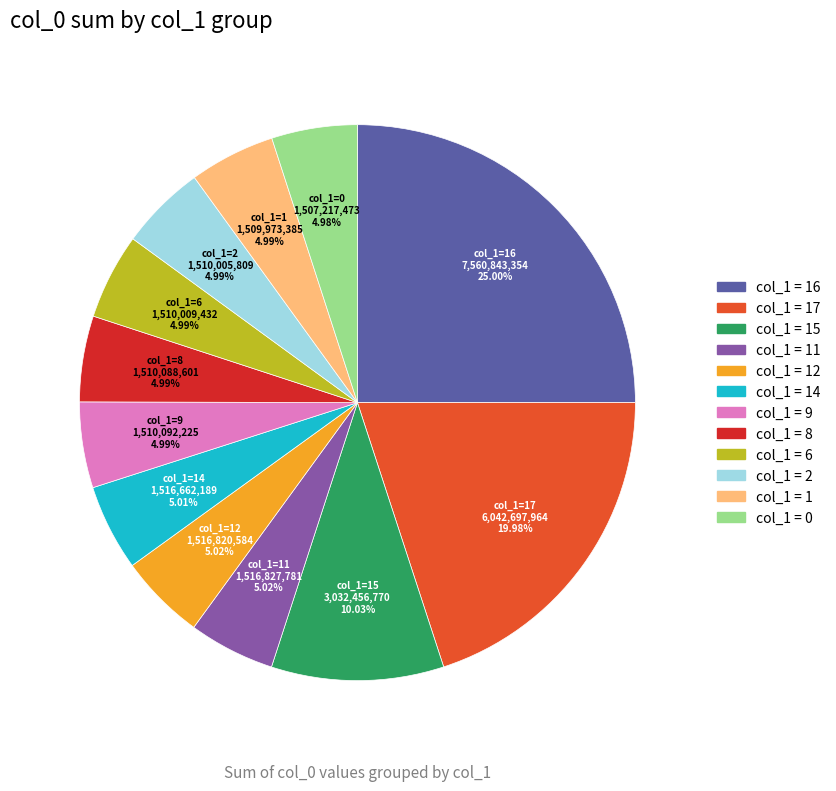

Is there a majority slice in this chart?

No